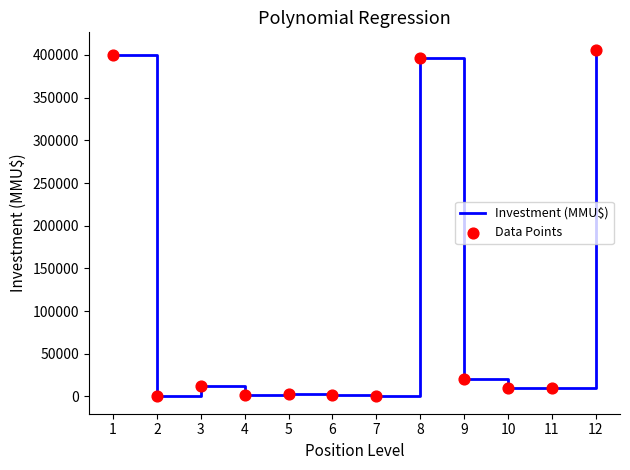

What is the difference between the maximum and minimum values?

406198